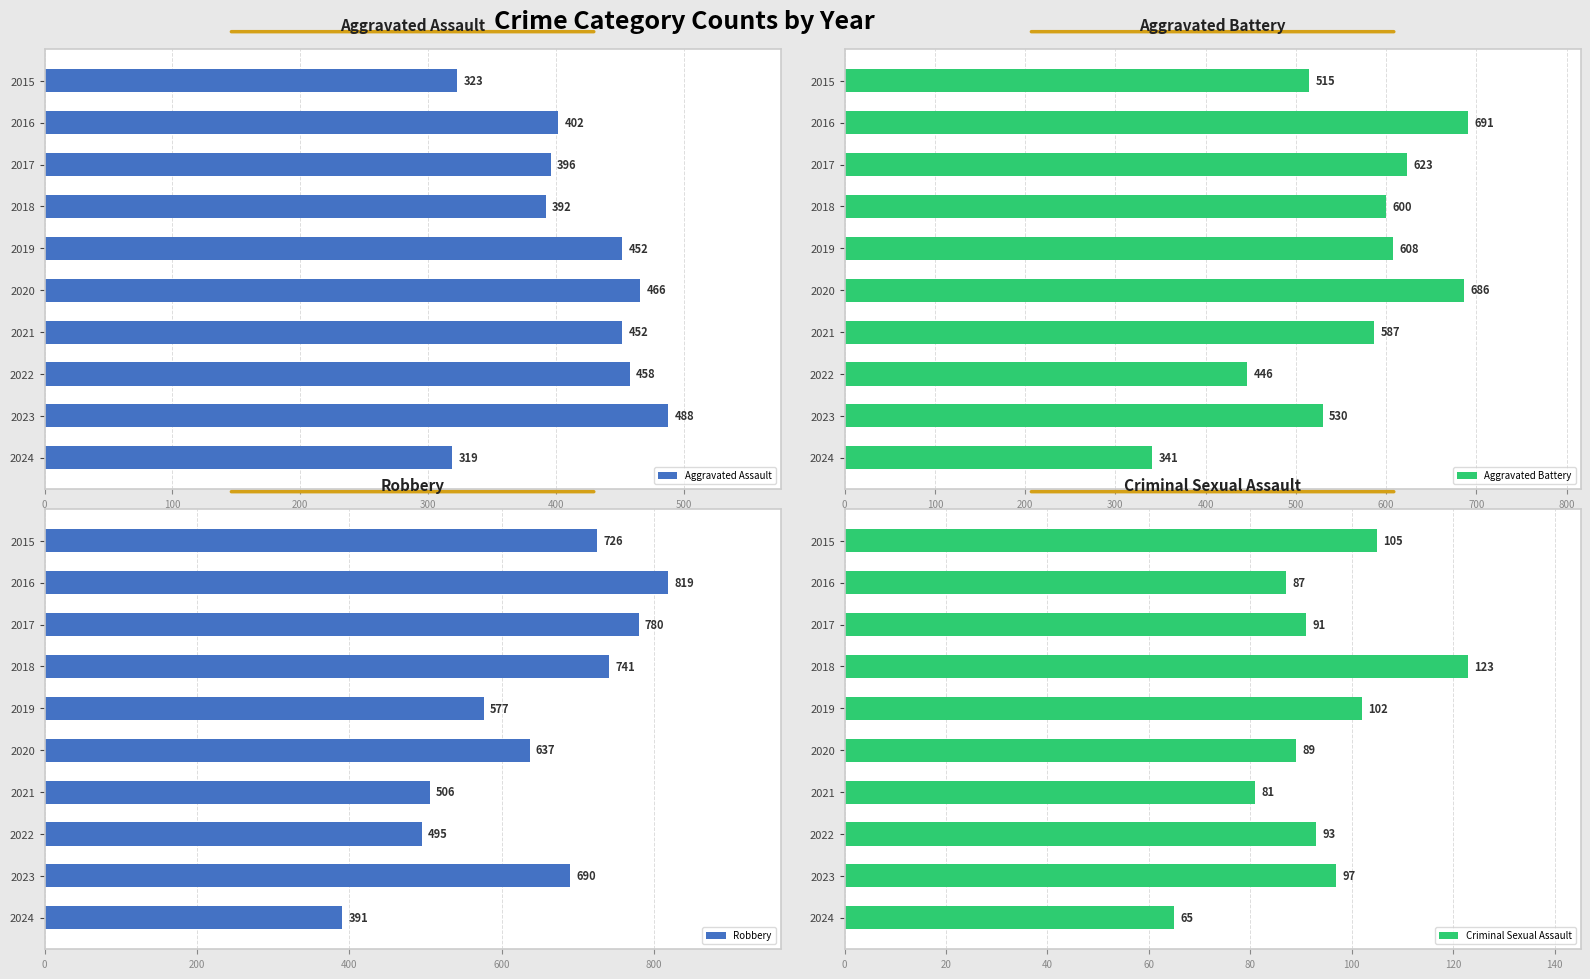

Which category has the lowest value in the Aggravated Assault series?

2024